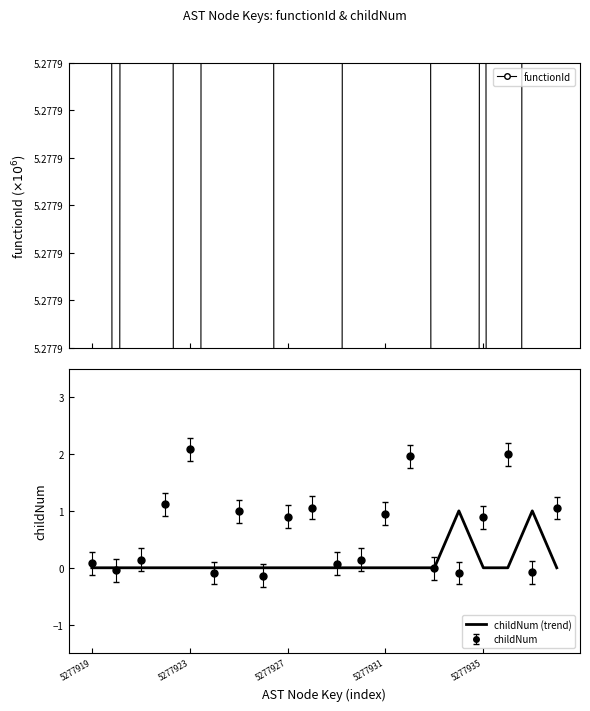

Is it true that childNum equals 0.4 at 5277935?

False